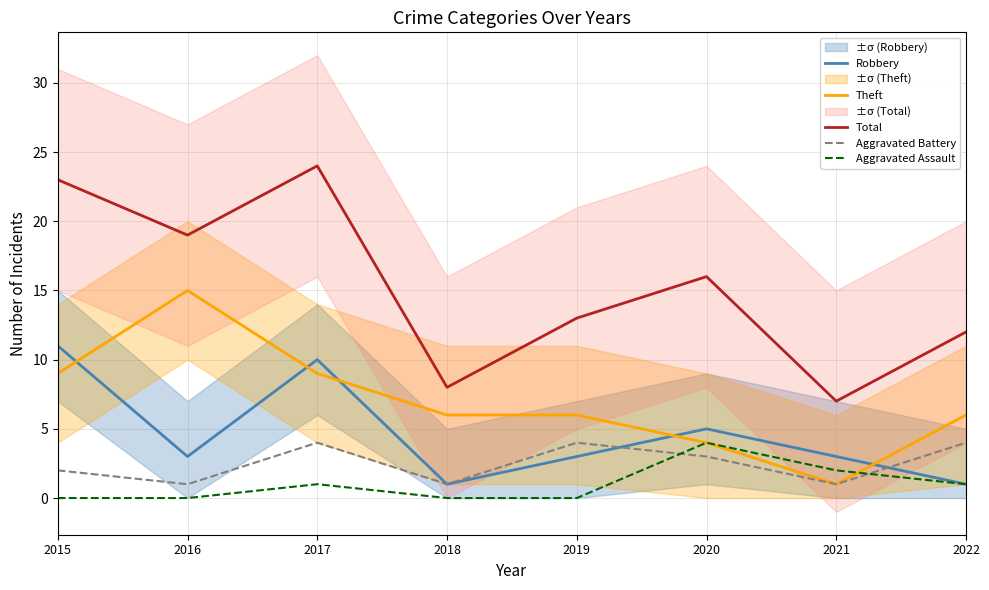

What is the minimum value for Theft?

1